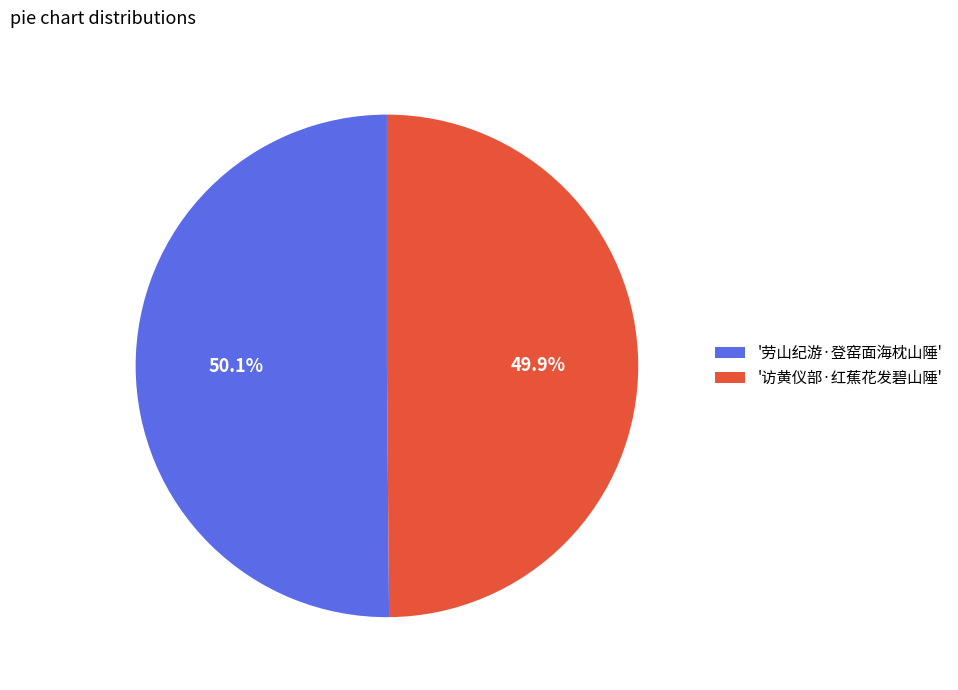

Is there any slice that represents more than half of the pie?

Yes